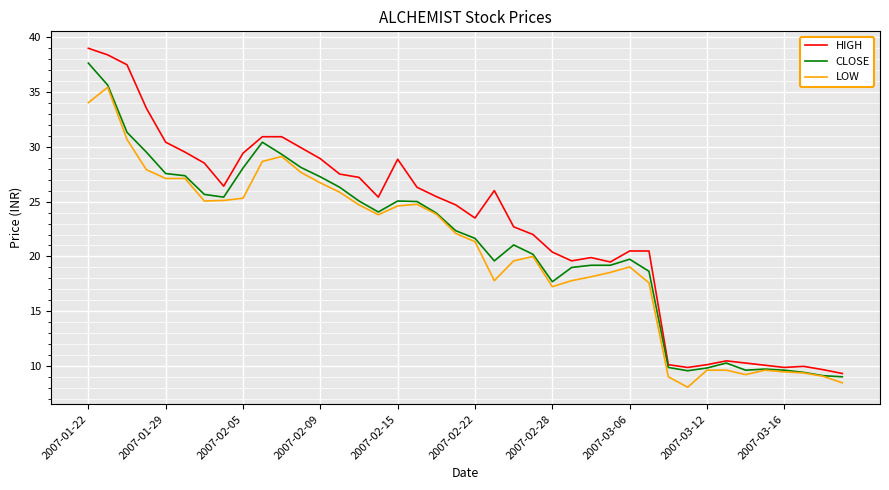

What is the maximum value for HIGH?

39.0